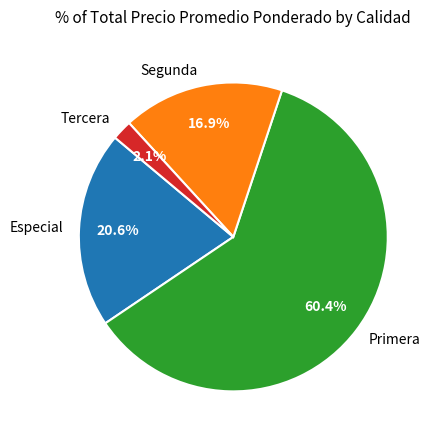

Which category has the smallest portion of the pie?

Tercera